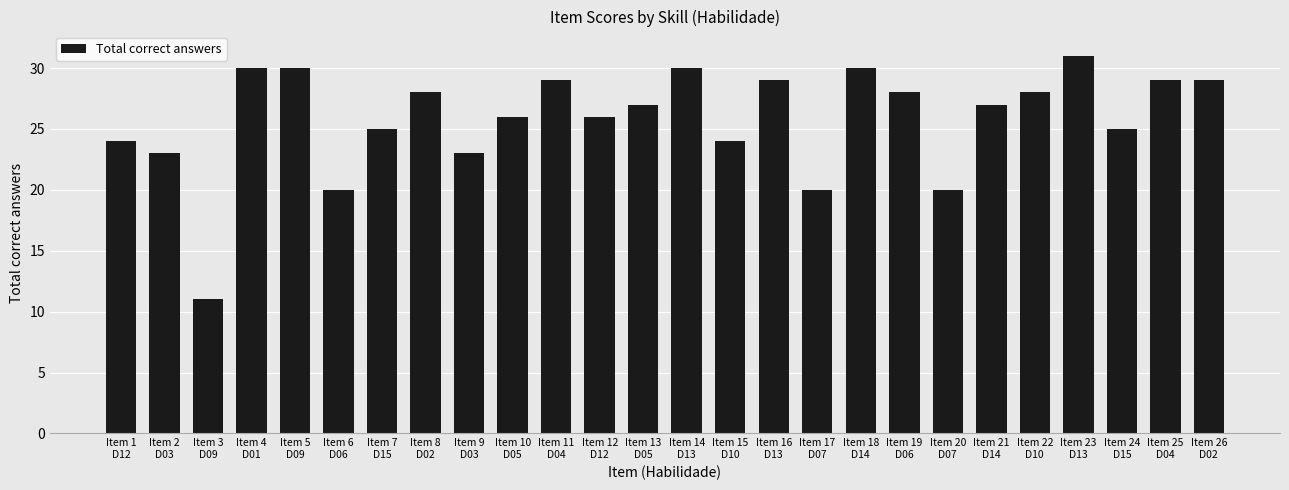

Which category has the highest value across all series?

Item 23
D13